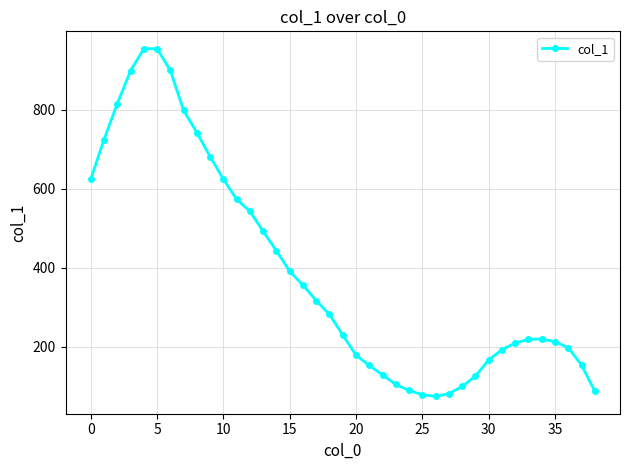

What is the maximum value shown in the chart?

954